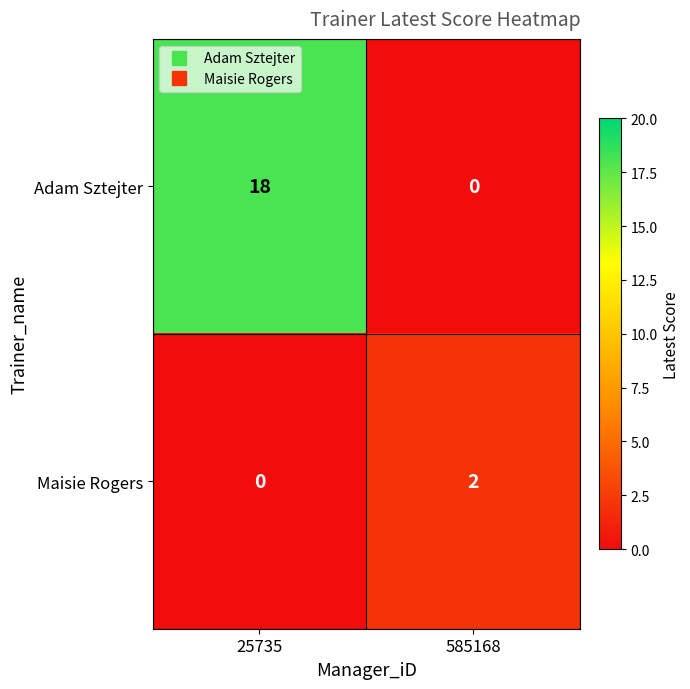

Is it true that Maisie Rogers equals -1 at 25735?

False